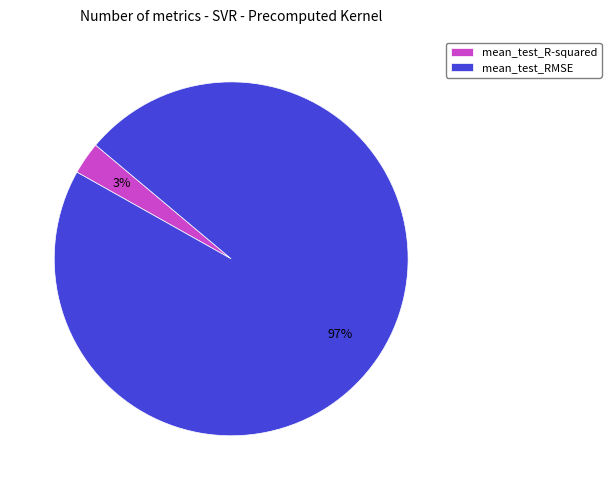

Is it true that mean_test_RMSE is 97% of the pie?

True